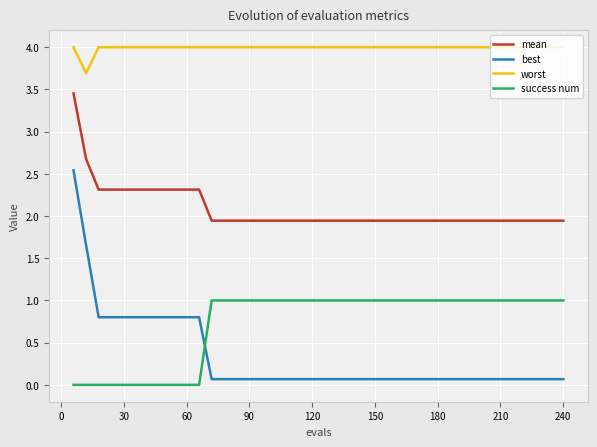

Which series has the largest total across all categories?

worst